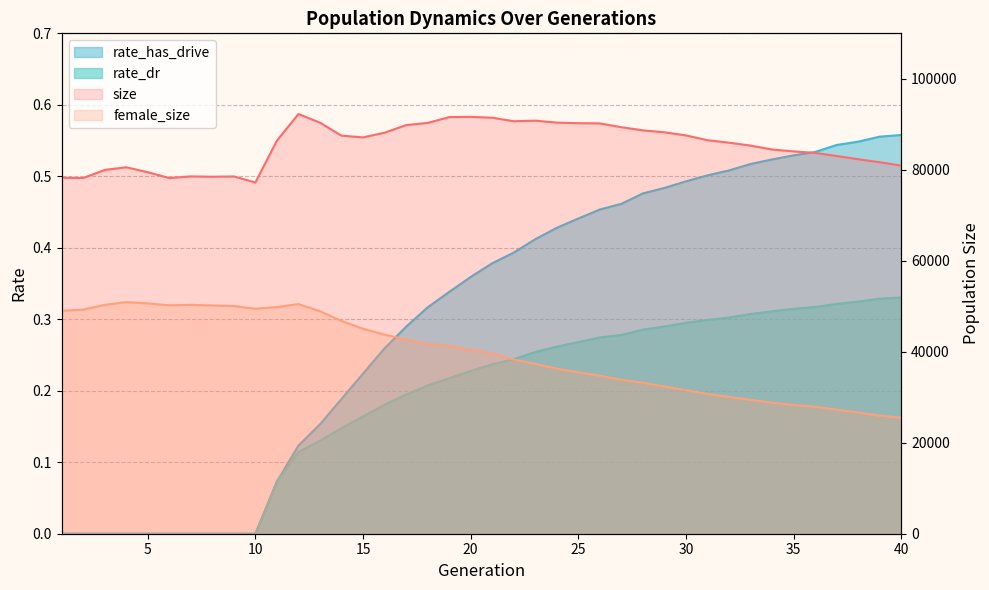

What is the value of the size point at the 24th from the left?

90376.0